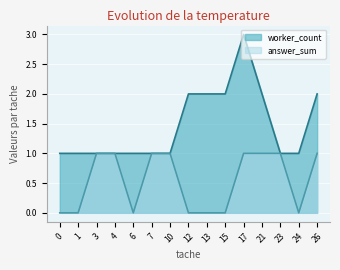

Reading right to left, list all the values displayed in this chart.

worker_count: 26=2	24=1	23=1	21=2	17=3	15=2	13=2	12=2	10=1	7=1	6=1	4=1	3=1	1=1	0=1
answer_sum: 26=1	24=0	23=1	21=1	17=1	15=0	13=0	12=0	10=1	7=1	6=0	4=1	3=1	1=0	0=0